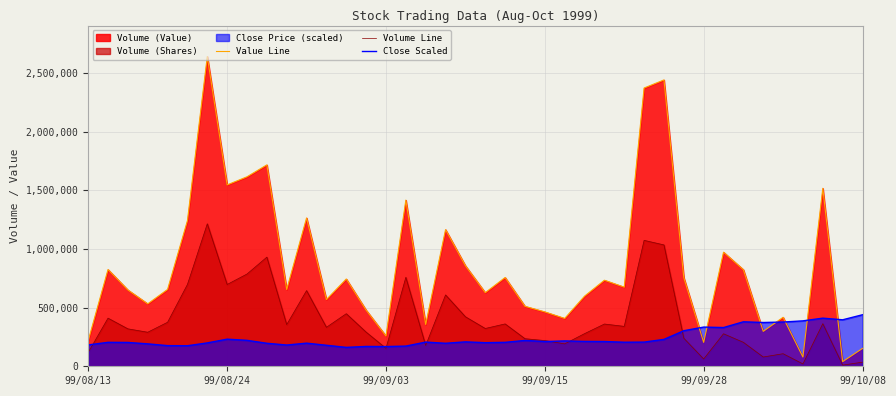

What is the lowest value of the Close Scaled series?

161000.0